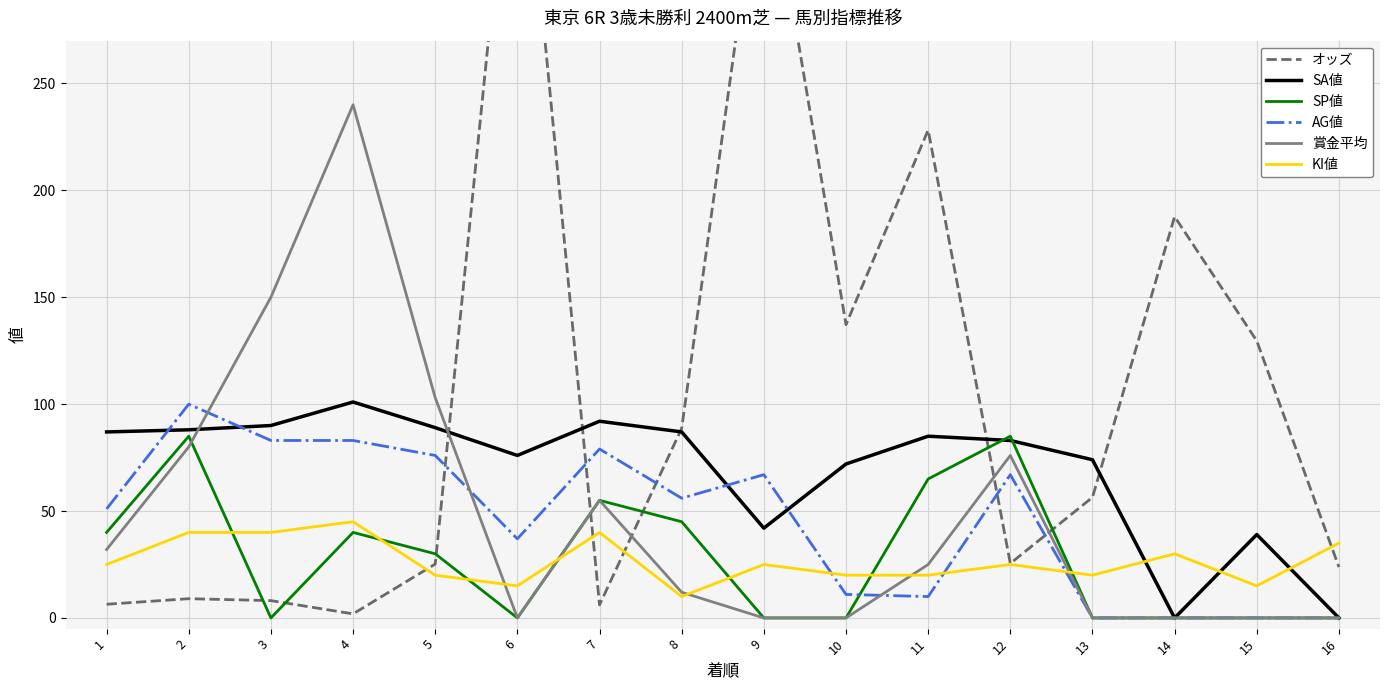

True or false: SP値 and KI値 intersect in this chart.

True